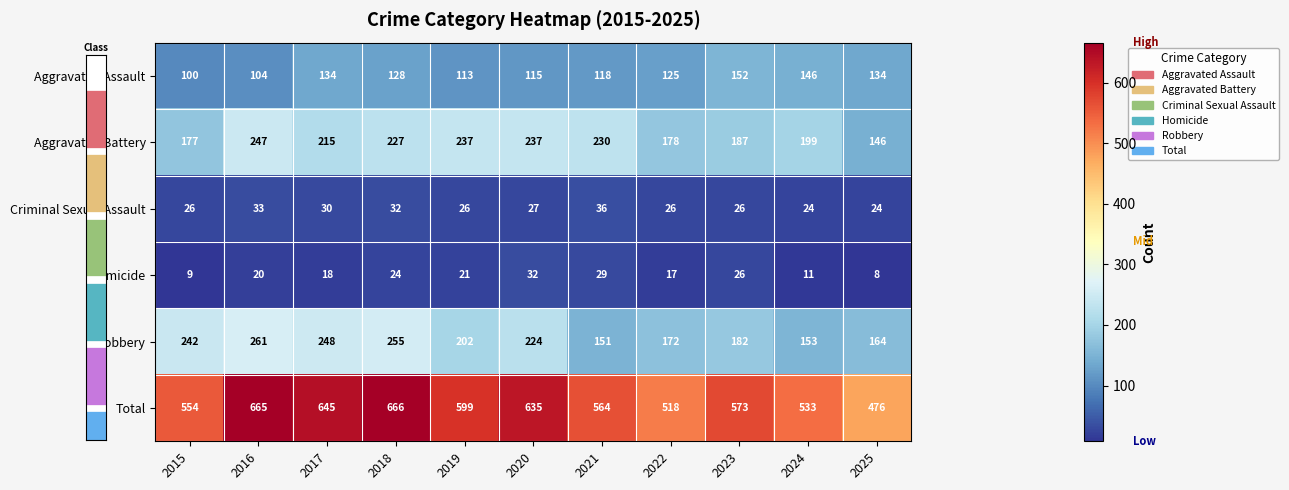

Which category has the lowest value in the Robbery series?

2021